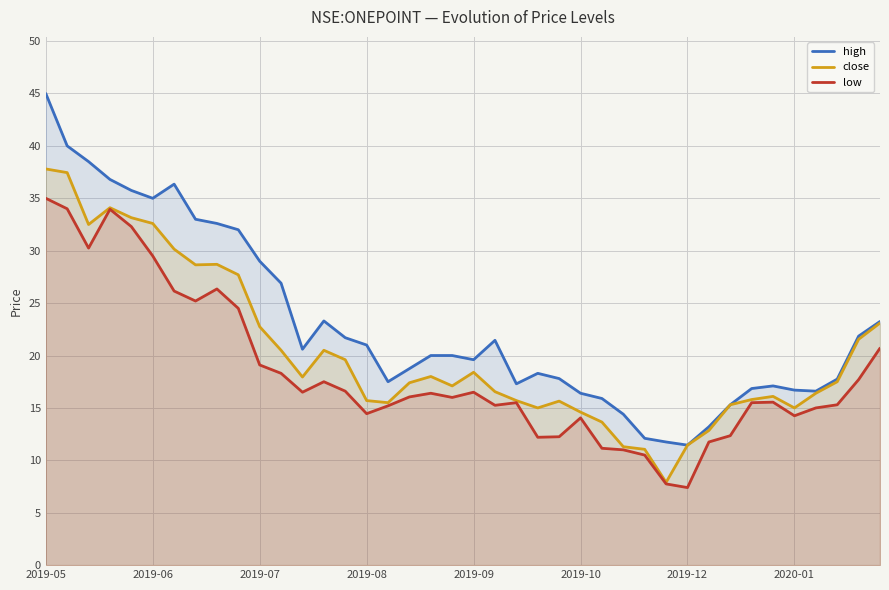

Which series has the widest spread of values?

high